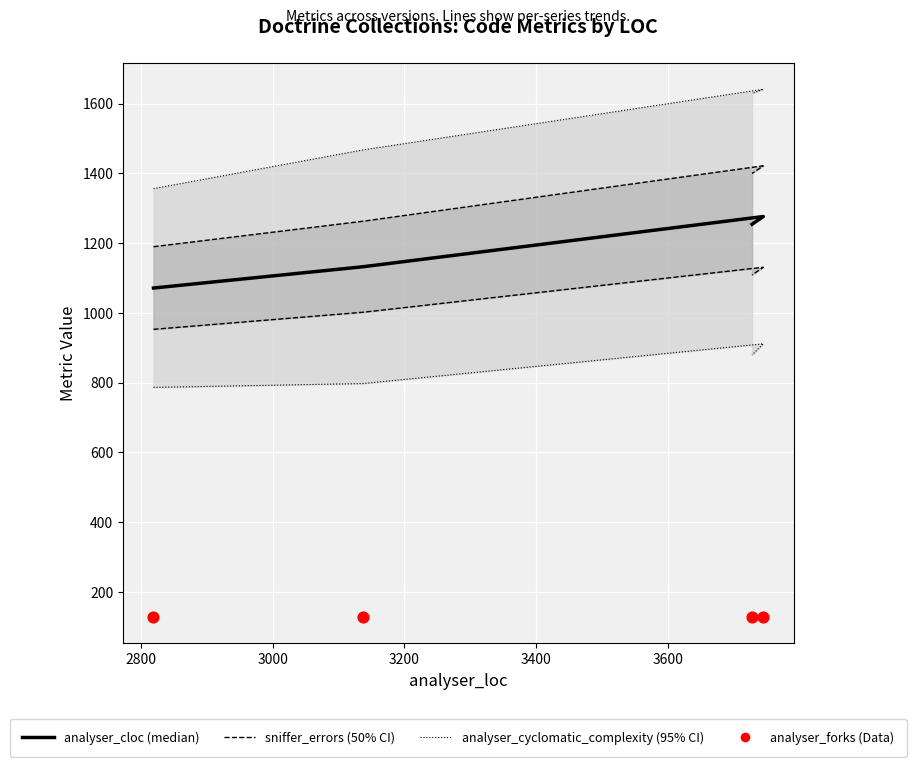

At how many categories does at least one series exceed 1318?

4